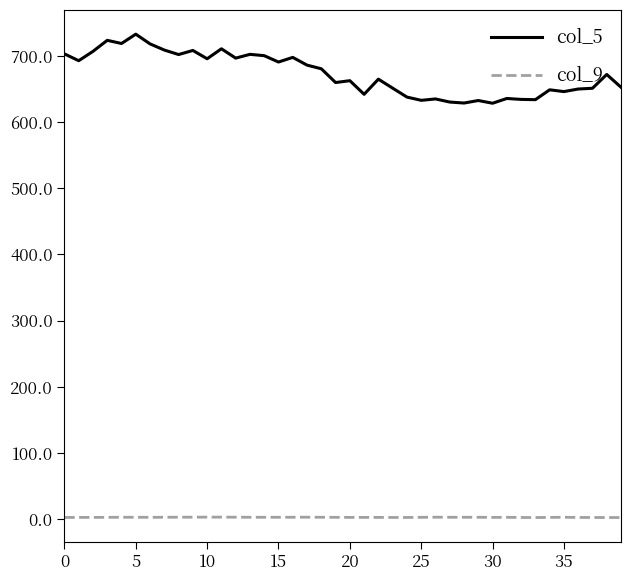

True or false: col_9 and col_5 intersect in this chart.

False